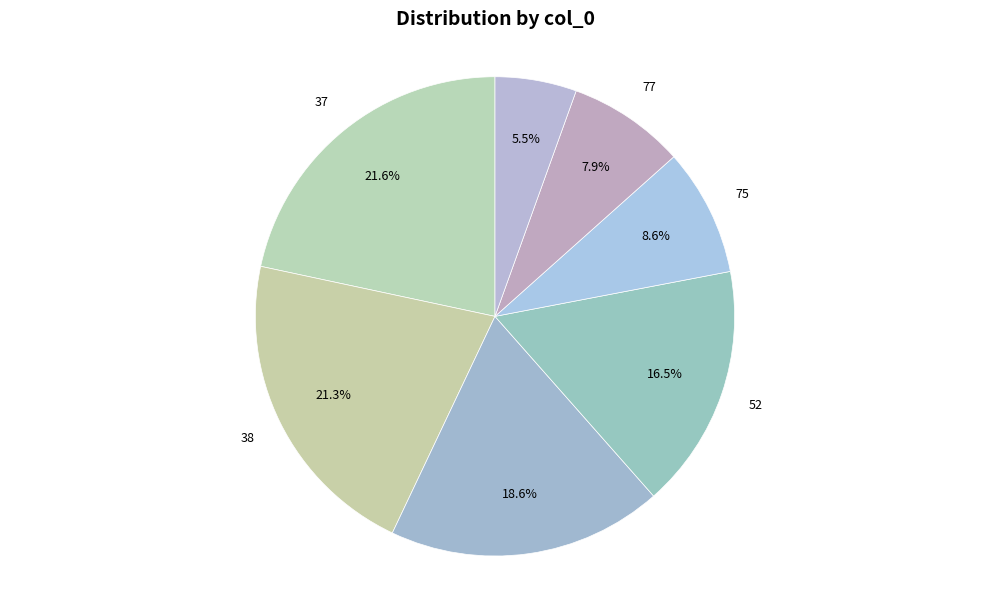

How many segments does this pie chart have?

7